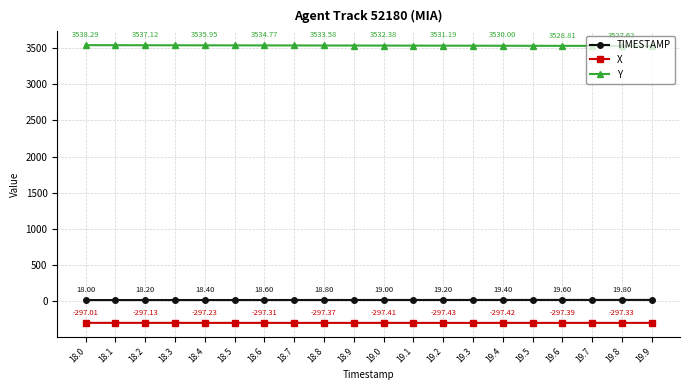

What position from the right is 19.0?

10